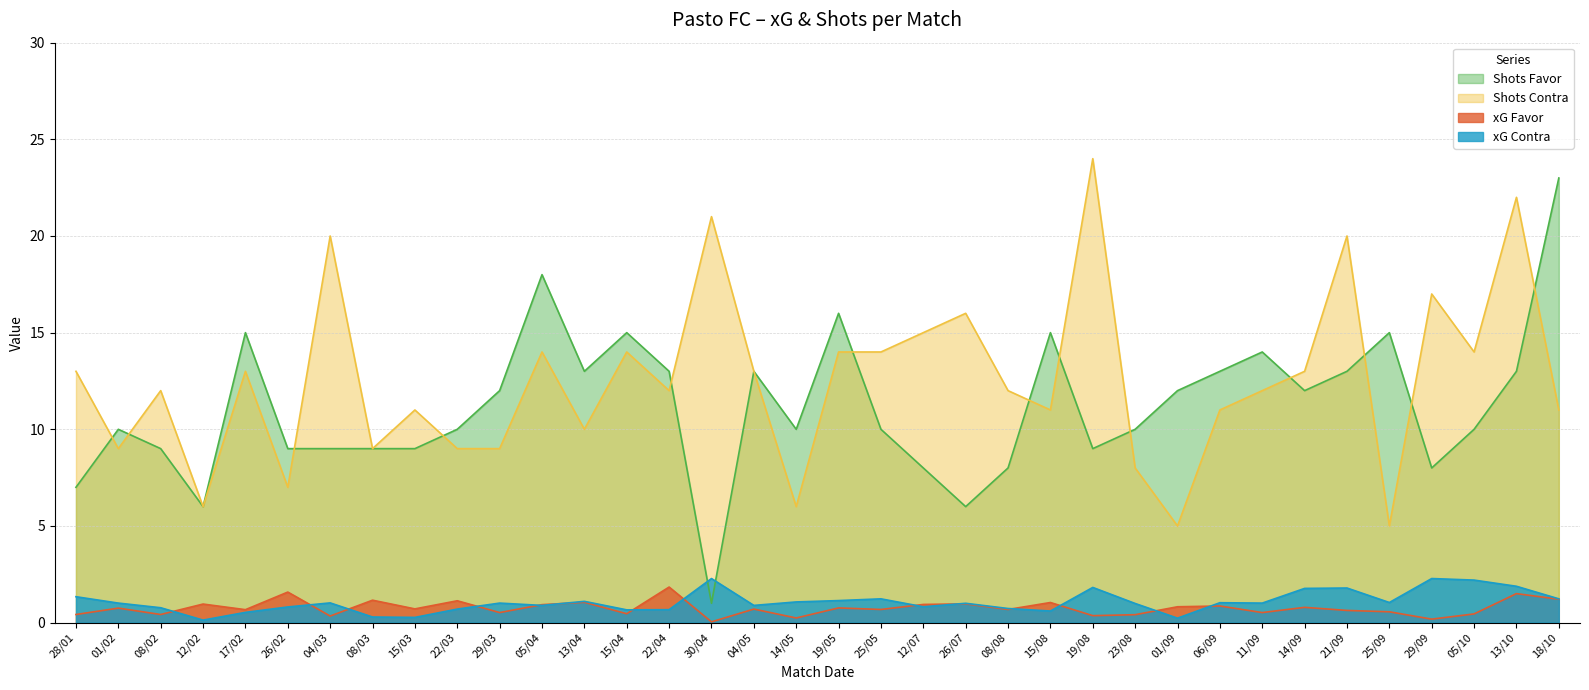

What are all the series names shown in the legend?

Shots Favor, Shots Contra, xG Favor, xG Contra